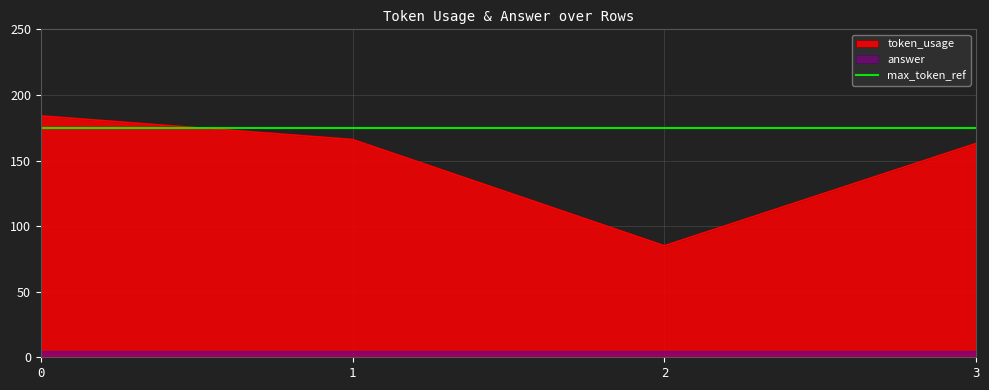

What is the ratio of the value at 2 to the value at 3?

0.5